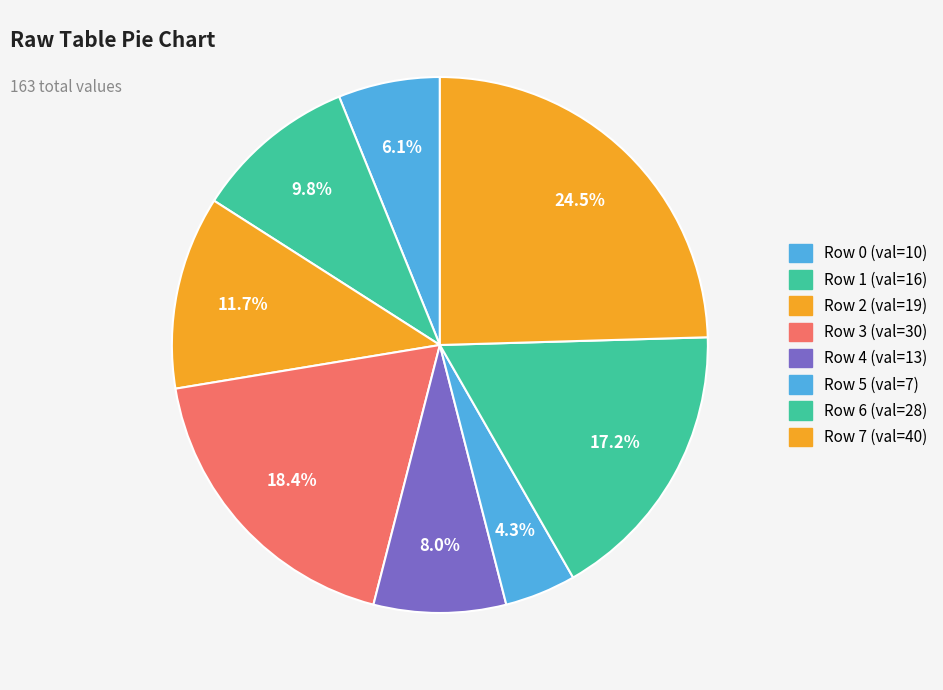

How many segments does this pie chart have?

8